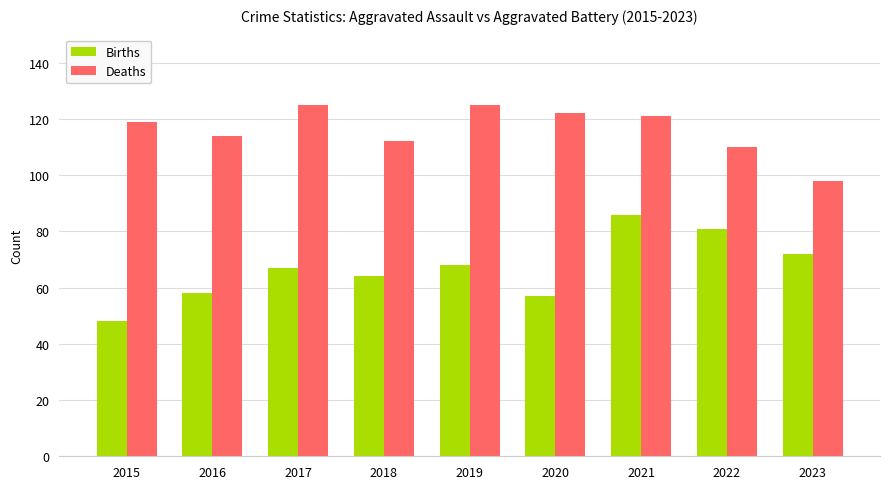

What is the value of the Births bar at the 2nd from the left?

58